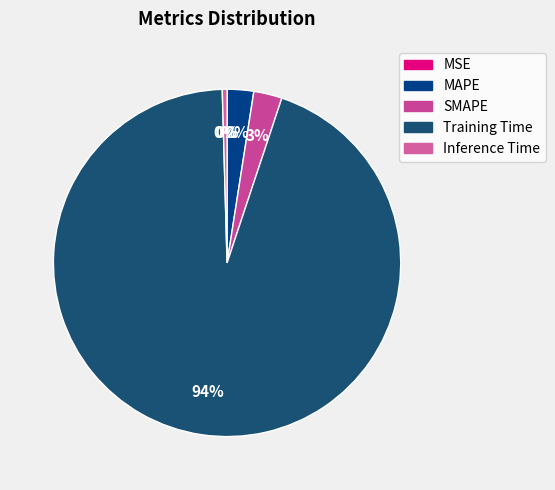

Is it true that MAPE is 2% of the pie?

True